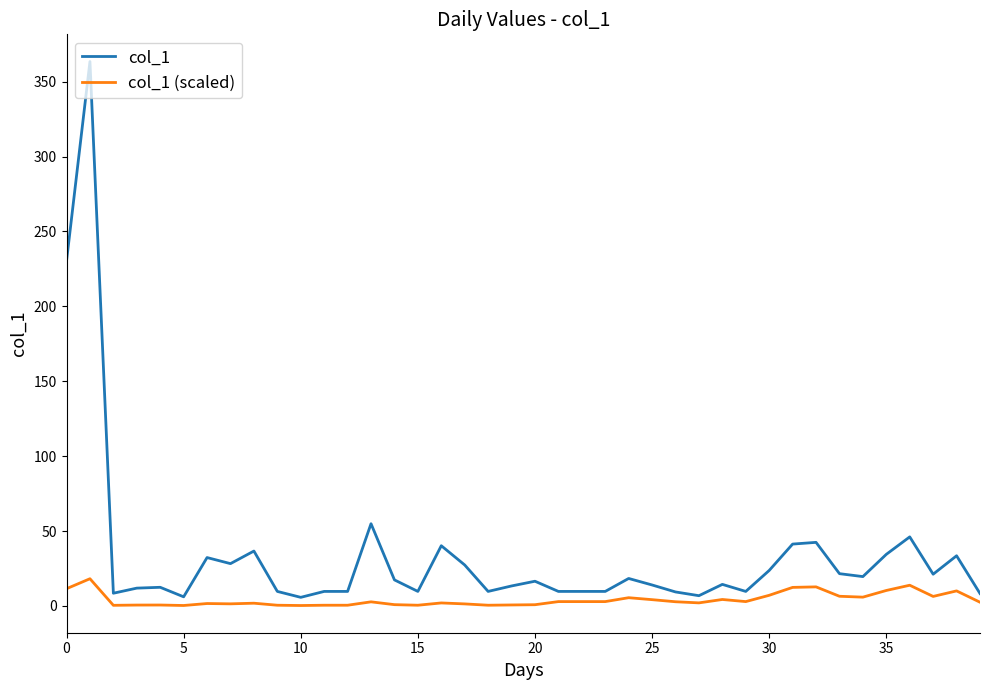

Which series has the largest total across all categories?

col_1